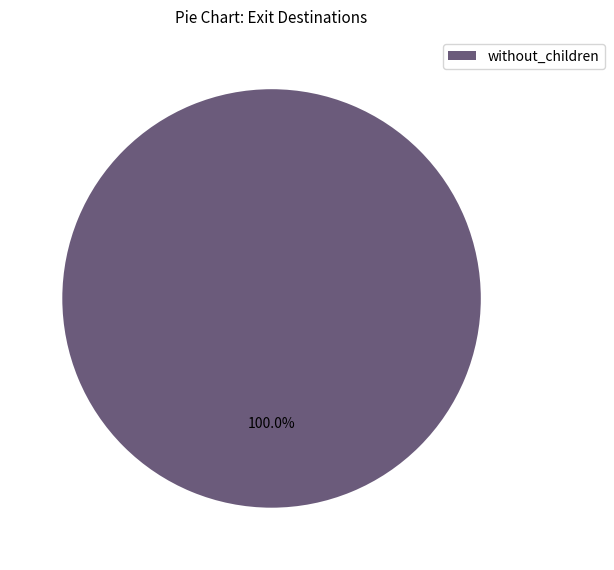

Which slice represents more than half of the pie?

without_children